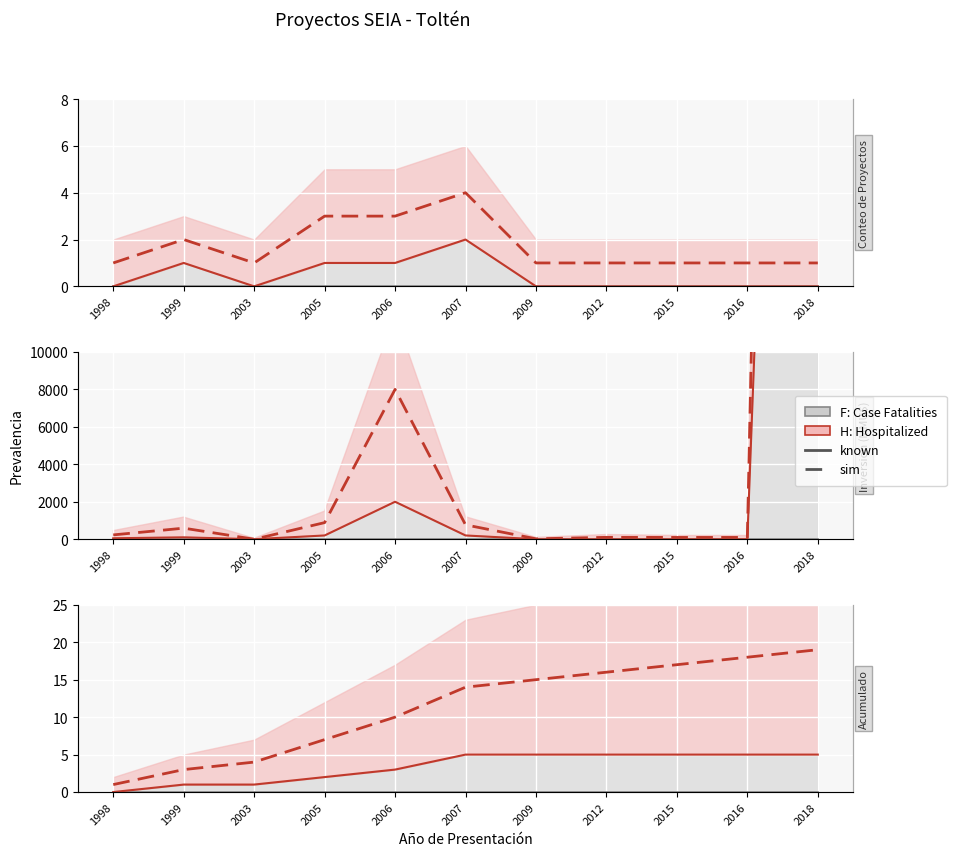

What is the maximum value for sim?

19